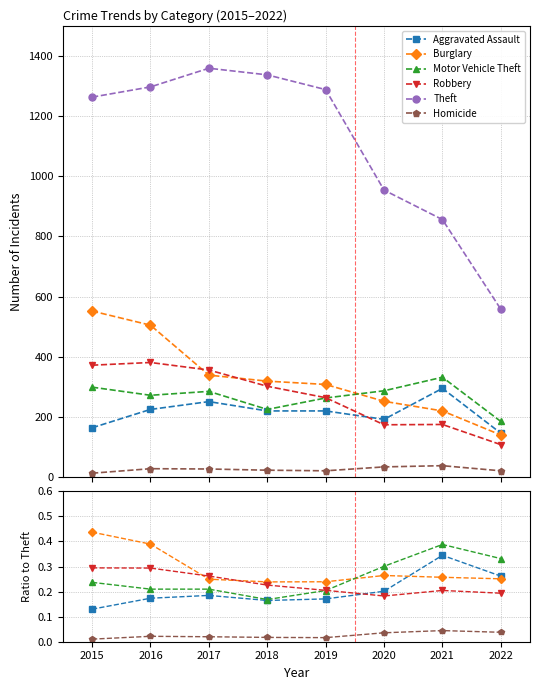

True or false: Homicide has a value of 0.0 at 2021.

True